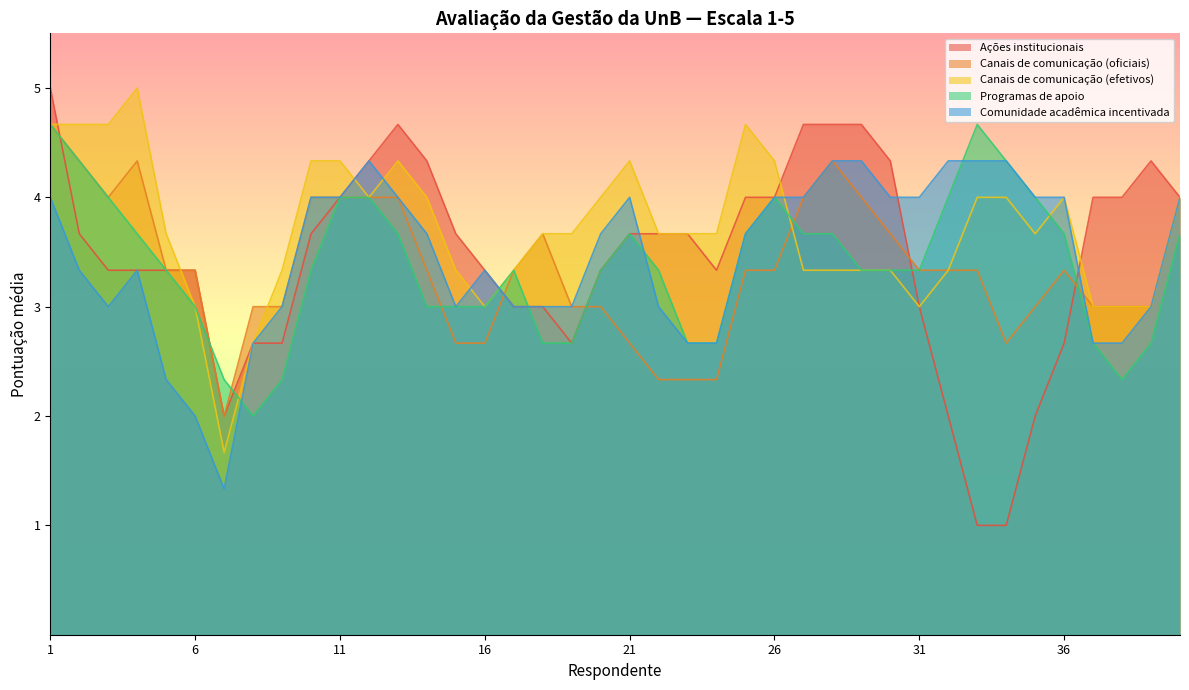

At which category is the sum across all series the highest?

1